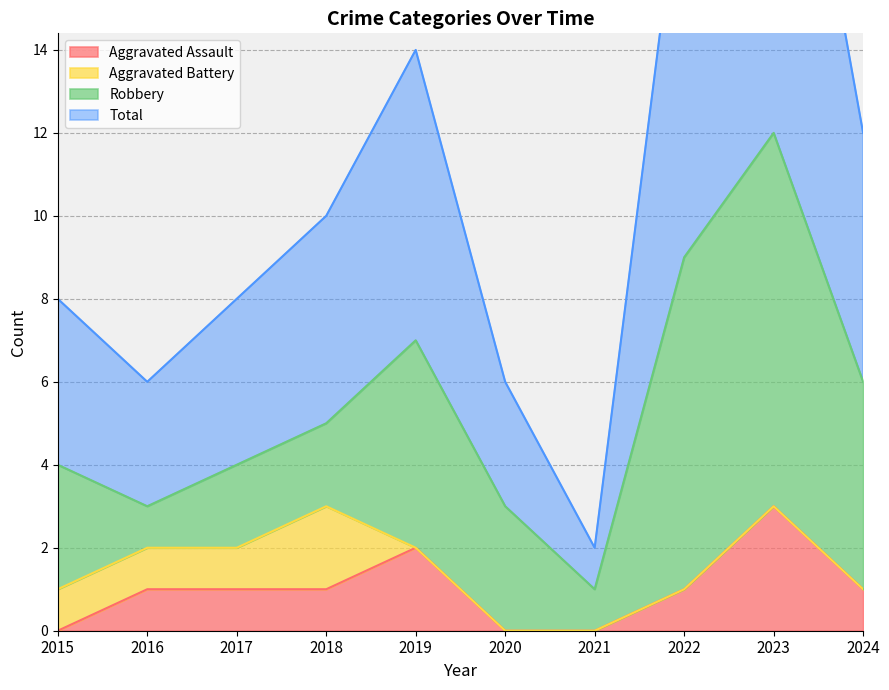

What is the maximum value for Aggravated Assault?

3